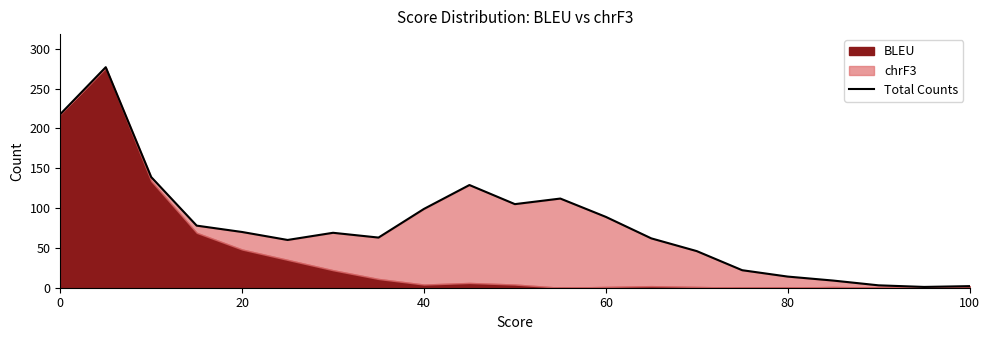

True or false: there are more than 1 points higher than both neighbors.

True